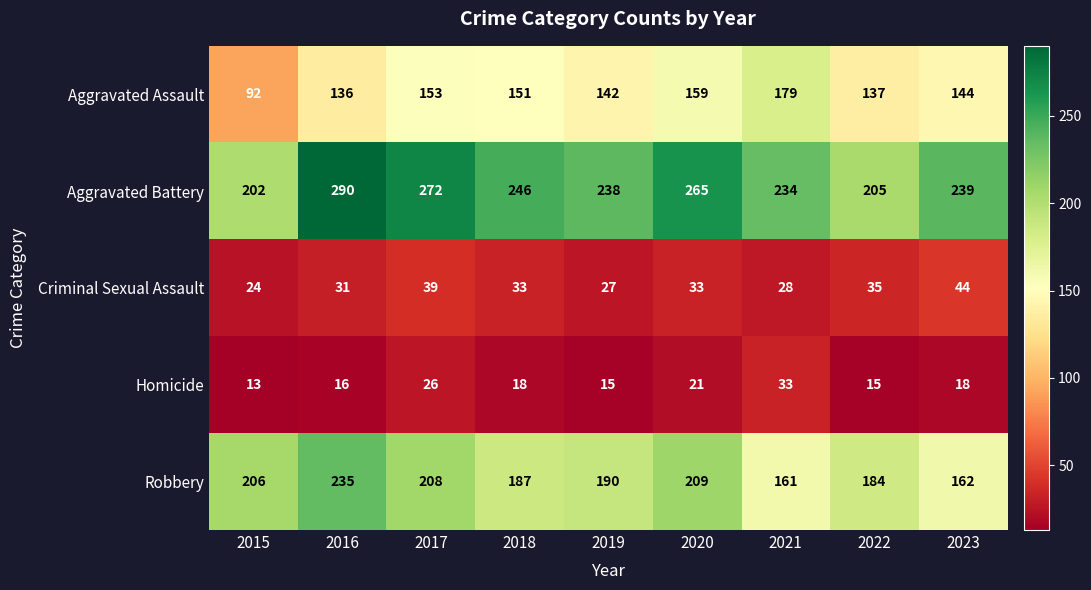

The Criminal Sexual Assault series shows 35 at 2022. True or false?

True